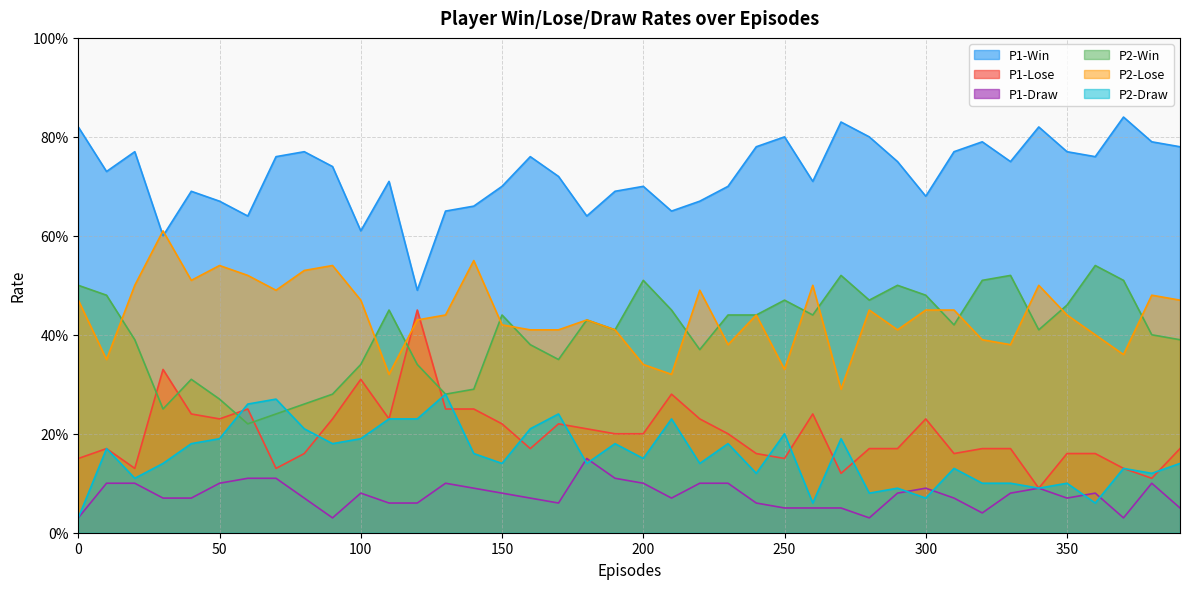

What is the maximum value shown in the chart?

0.8